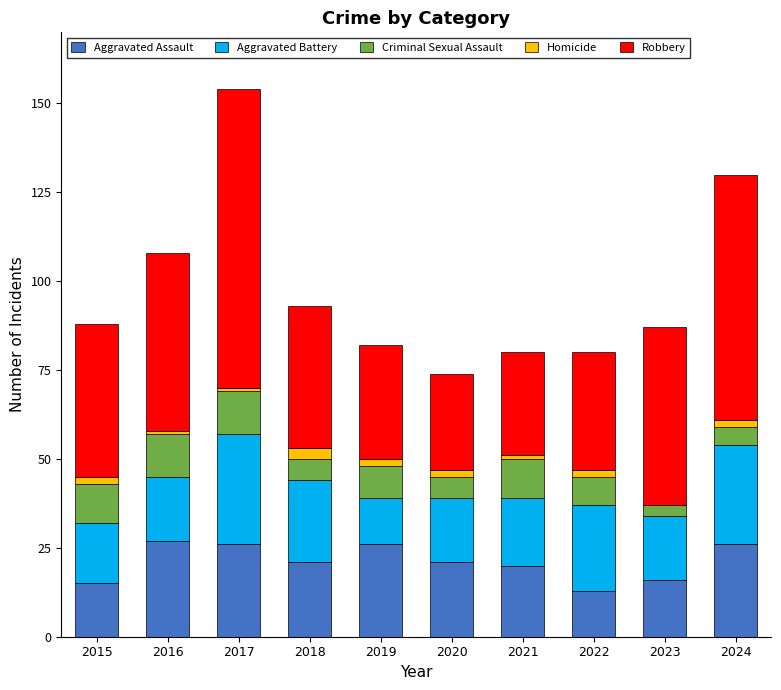

At which category is the sum across all series the highest?

2017